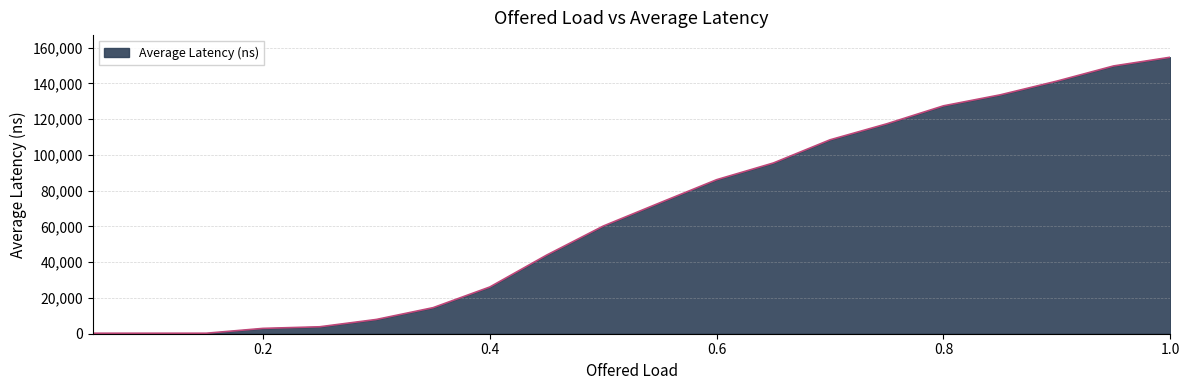

How many categories are shown in the chart?

20